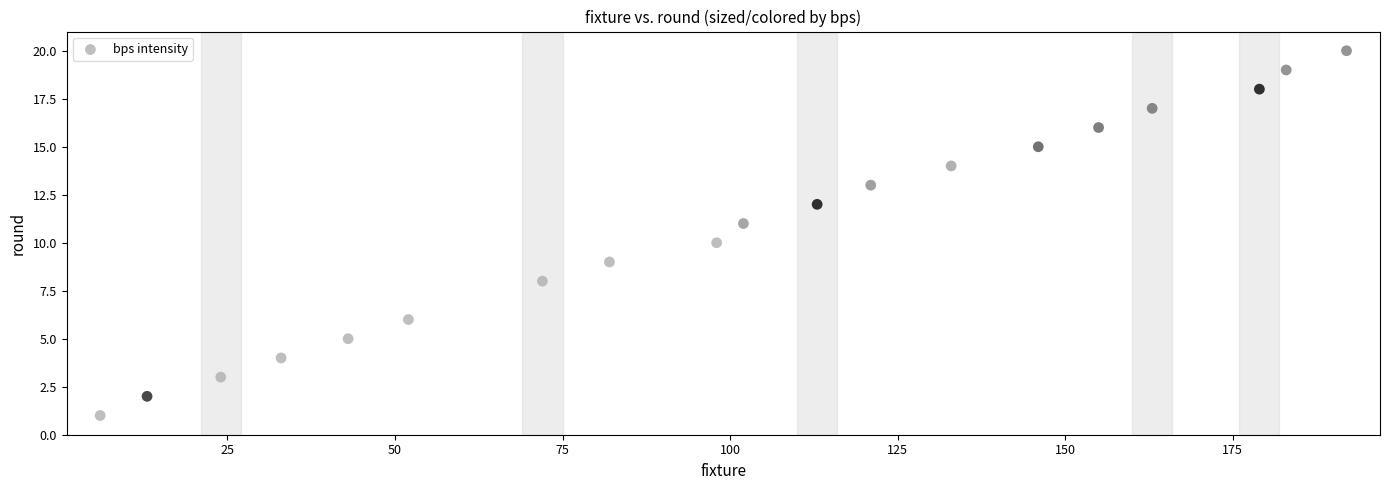

What is the range of X values (max minus min)?

186